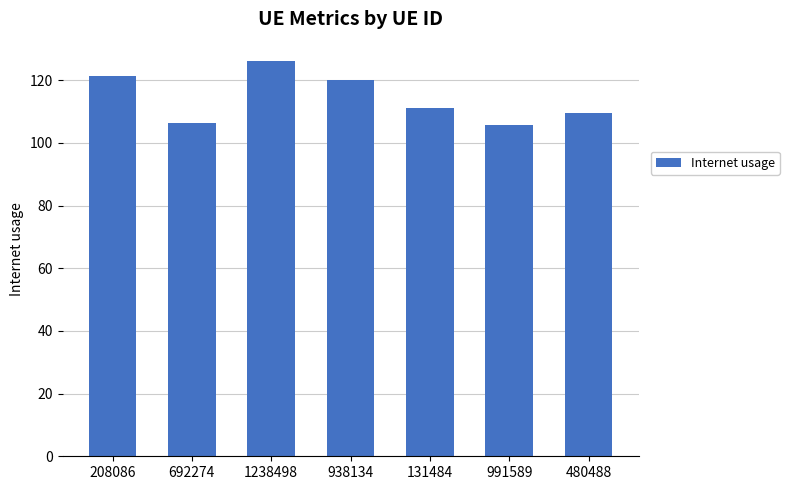

How many values exceed 111?

4